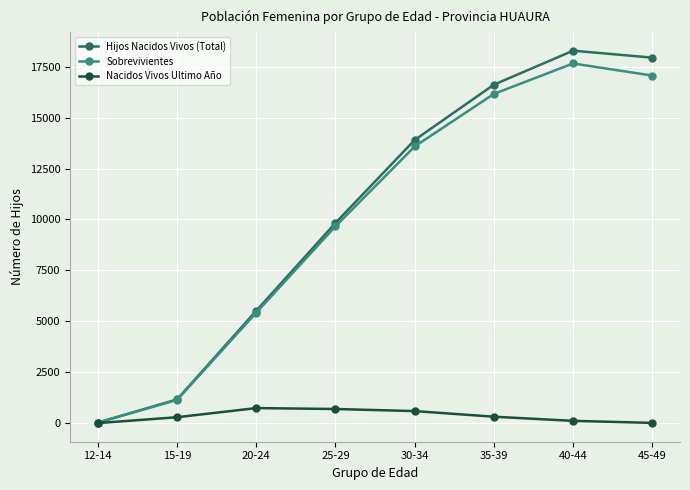

Which series changed the most between 25-29 and 40-44?

Hijos Nacidos Vivos (Total)